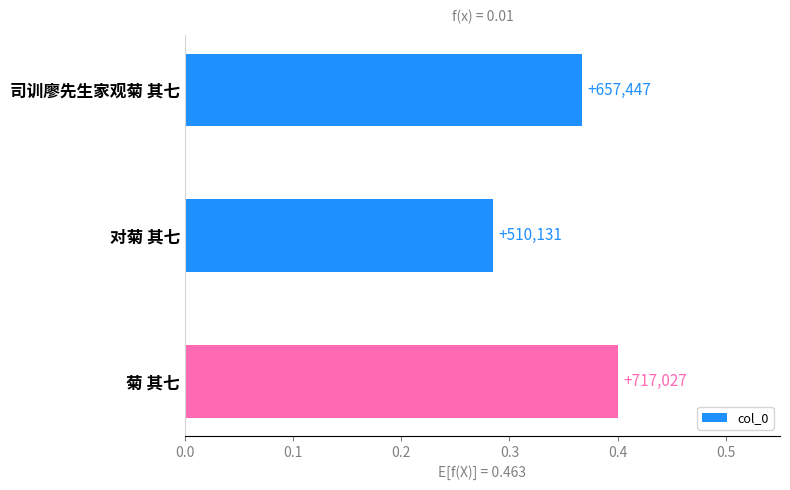

How many bars are there in total?

3